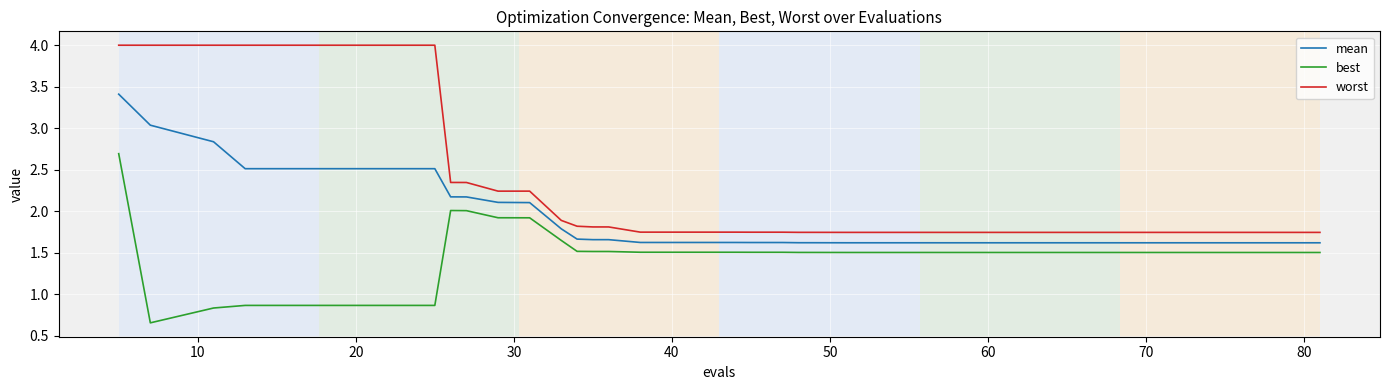

True or false: mean and best cross at least once.

False